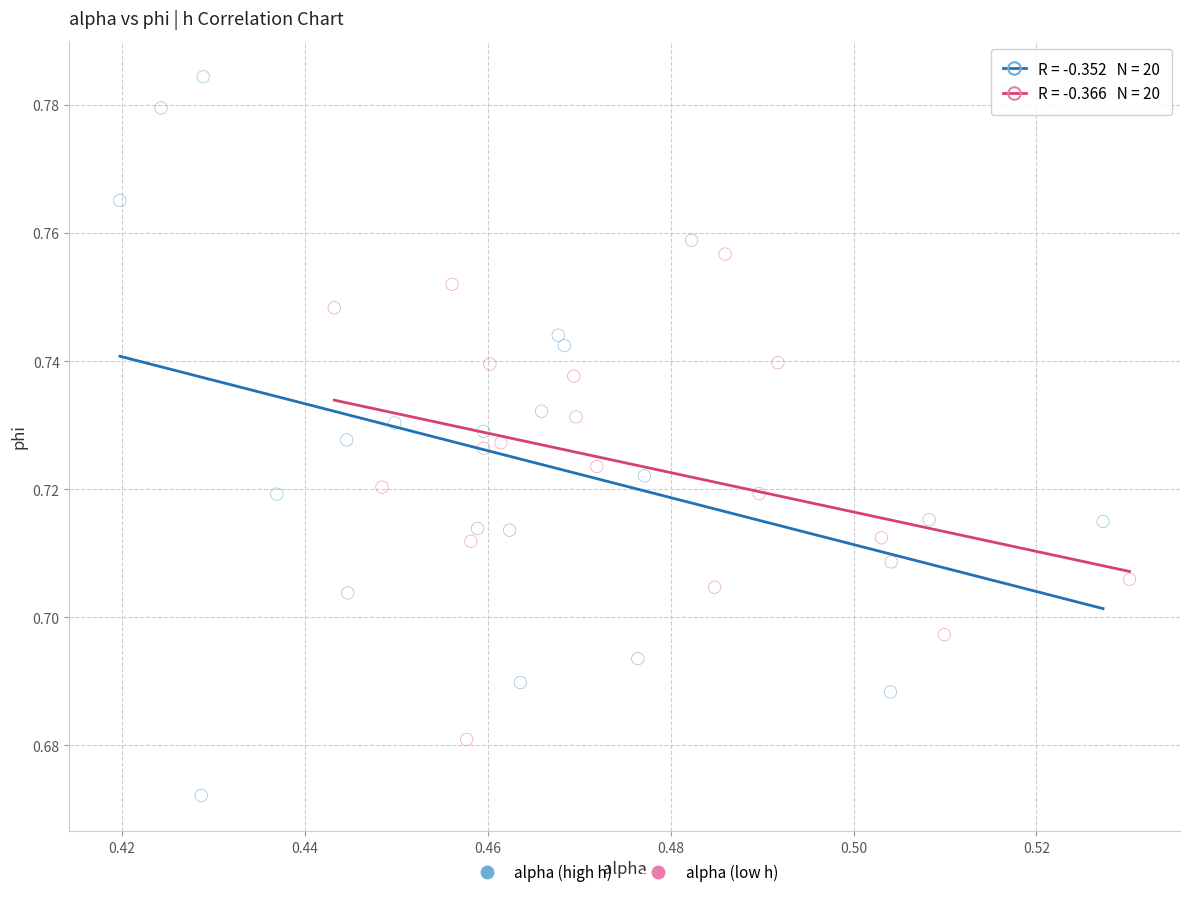

Which series reaches the minimum Y coordinate?

alpha (high h)